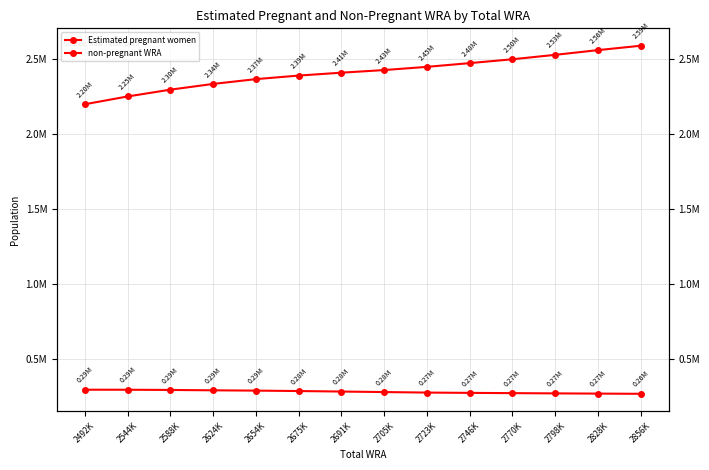

Which series changed the most between 2624K and 2723K?

non-pregnant WRA